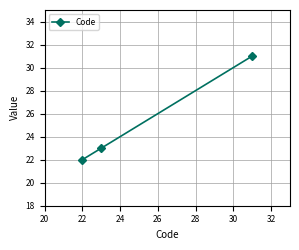

Count the number of categories in the chart.

3